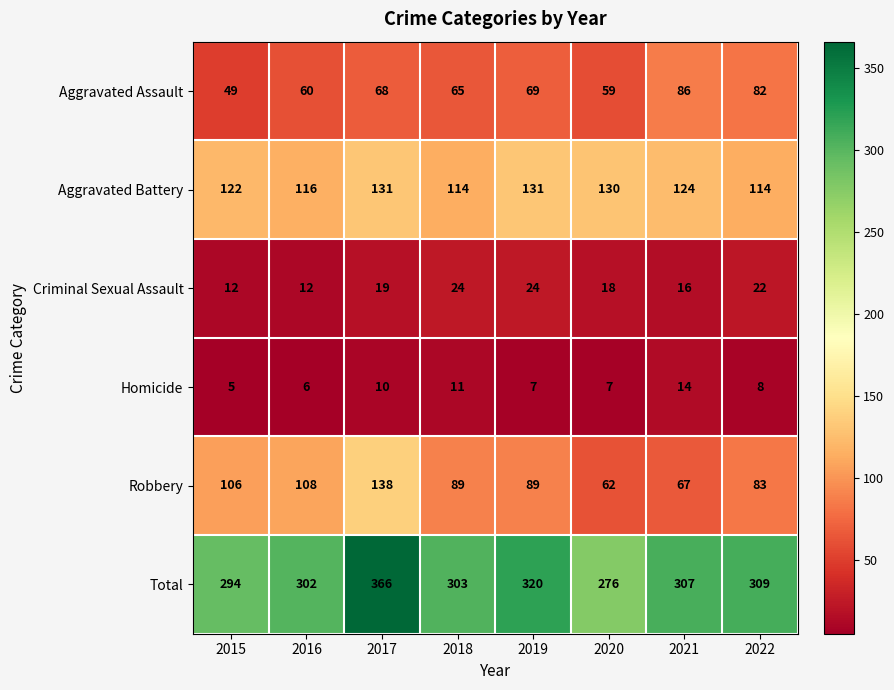

Which category has the highest value in the Homicide series?

2021